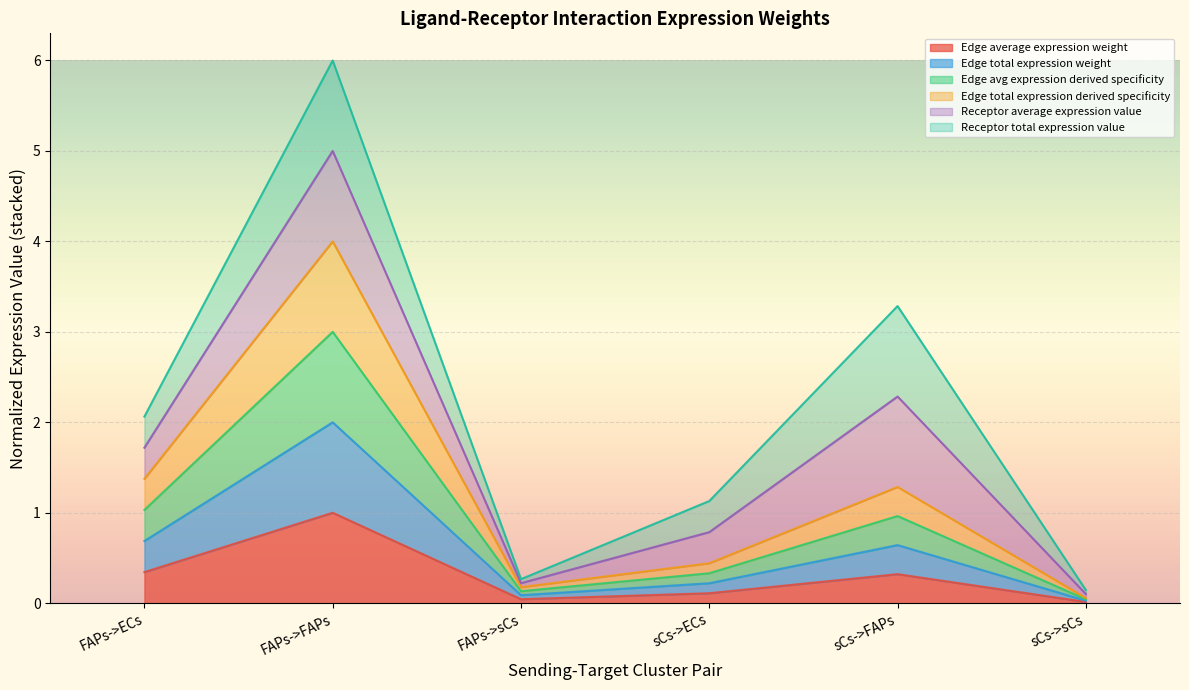

What position from the right is FAPs->FAPs?

5